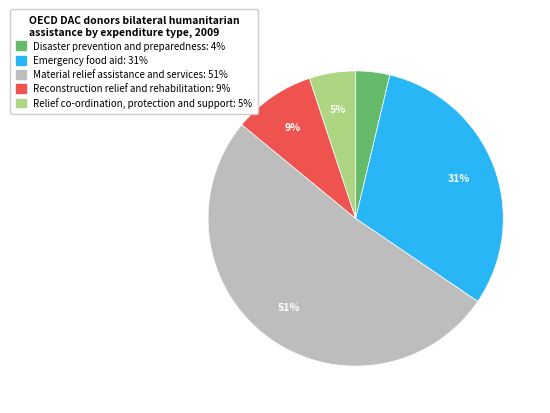

Does any single category account for the majority?

Yes